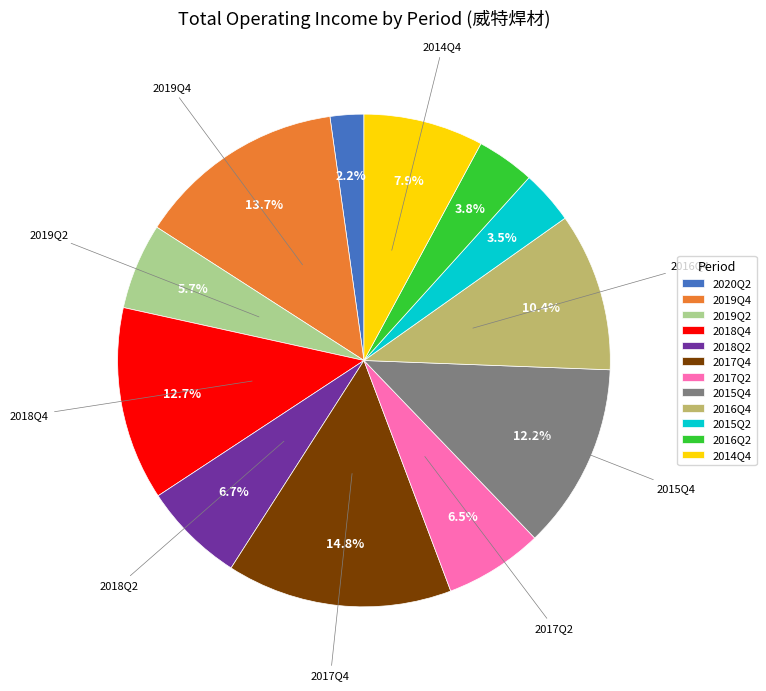

Between 2020Q2 and 2016Q2, which is larger?

2016Q2